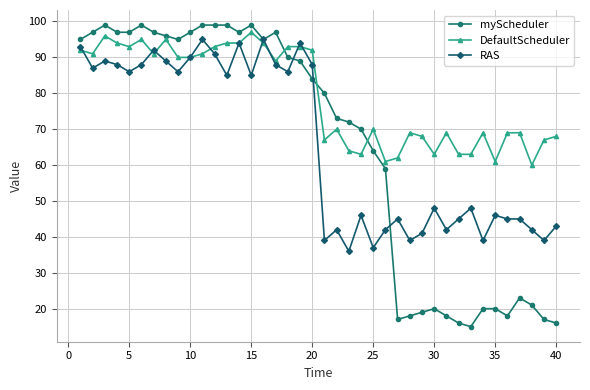

Which series has the widest spread of values?

myScheduler